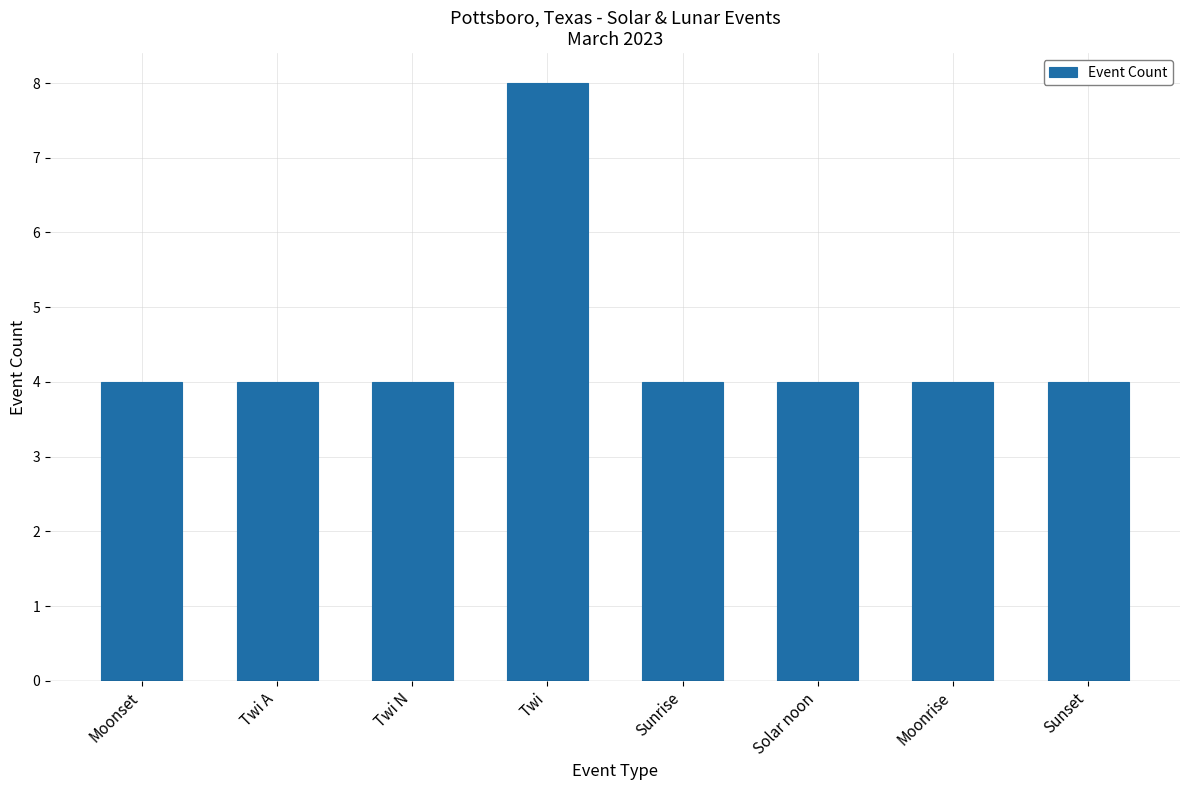

What is the label of the 7th bar from the right?

Twi A